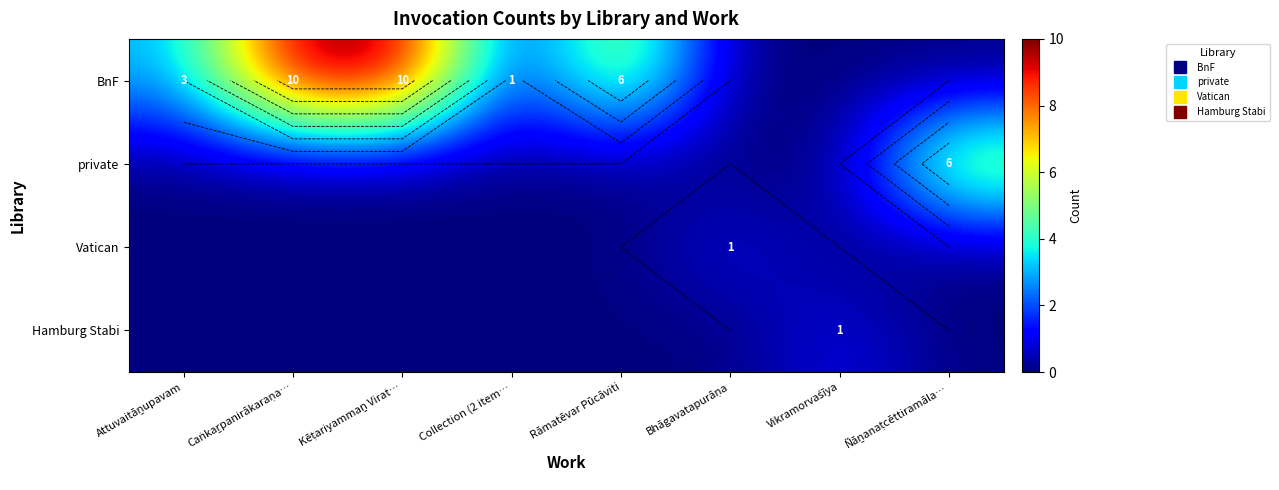

The value of private at Ñāṉanaṭcēttiramāla… is 6. True or false?

True